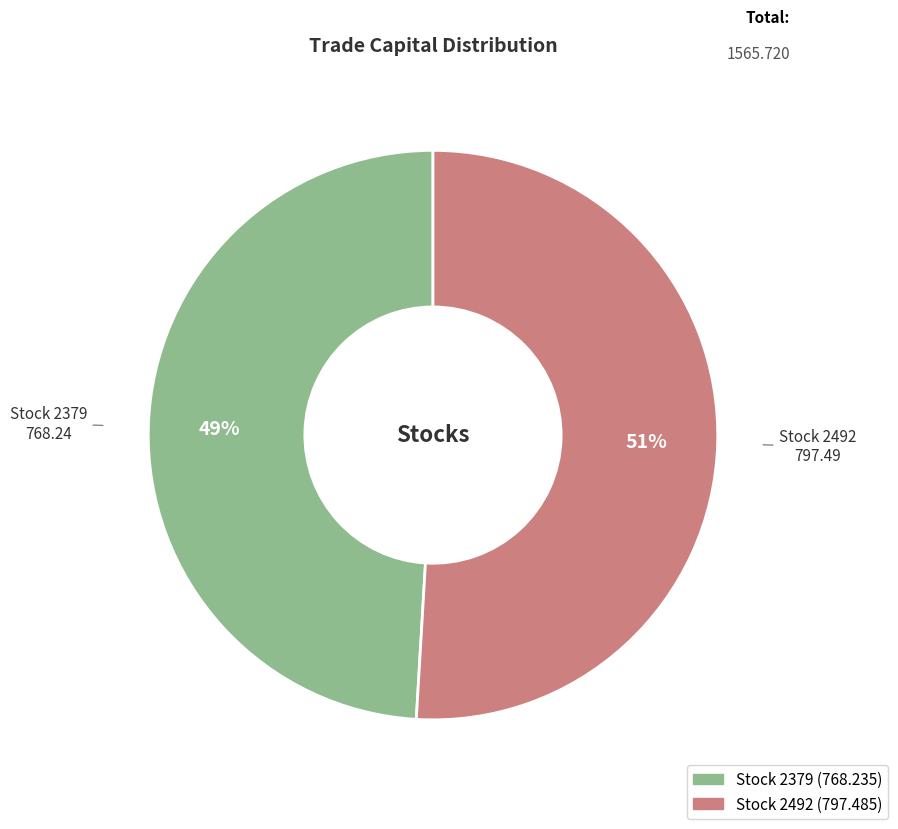

Is there any slice that represents more than half of the pie?

Yes